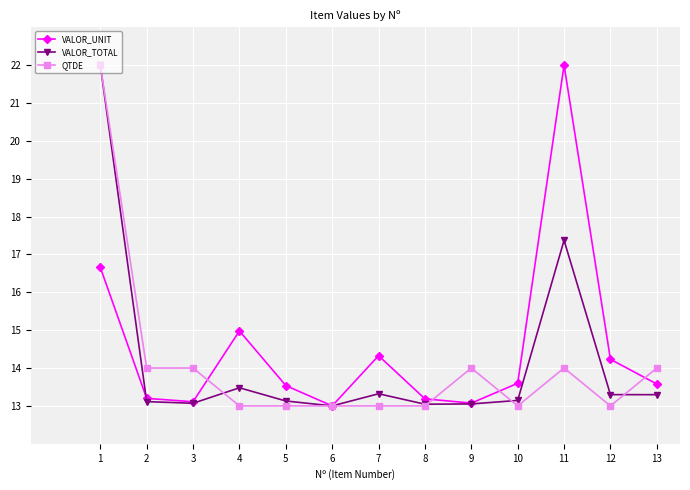

True or false: VALOR_UNIT has more than 1 interior local peaks.

True